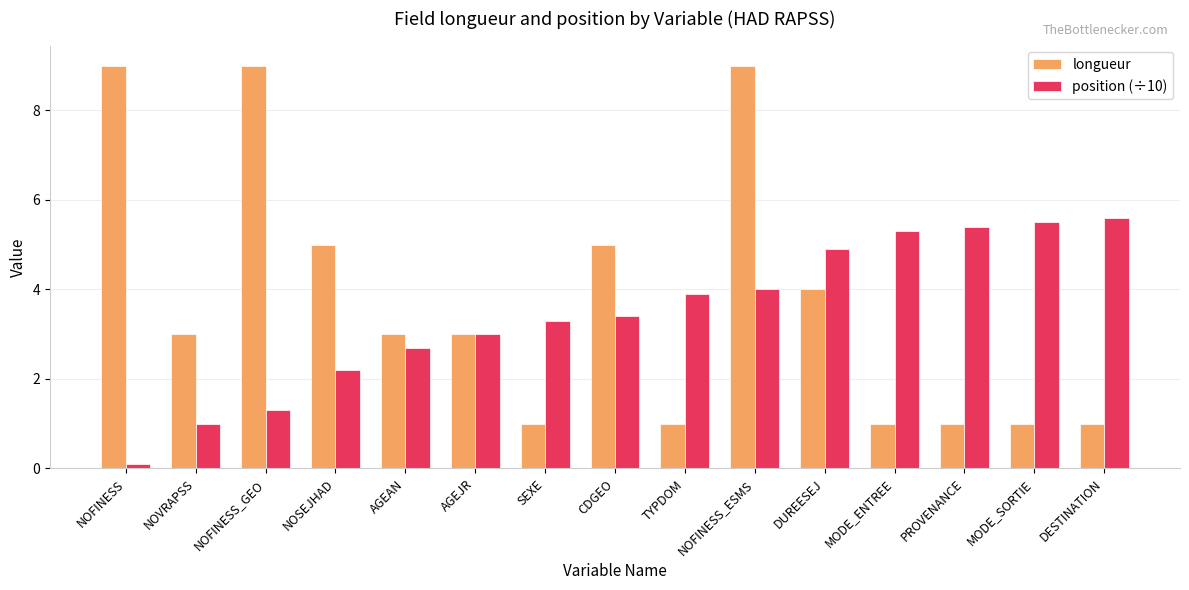

What are all the series names shown in the legend?

longueur, position (÷10)